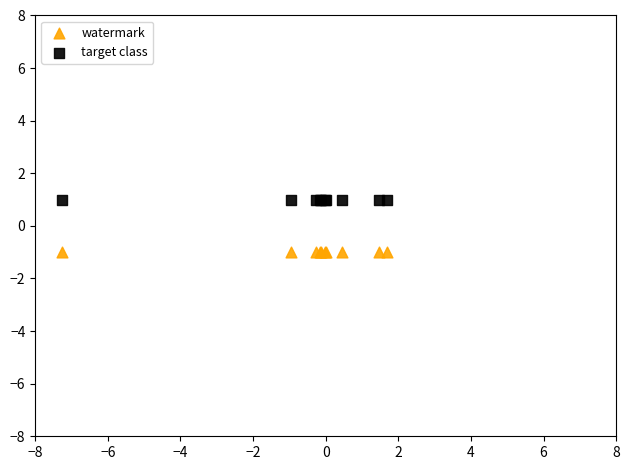

Which series contains the highest Y value?

target class